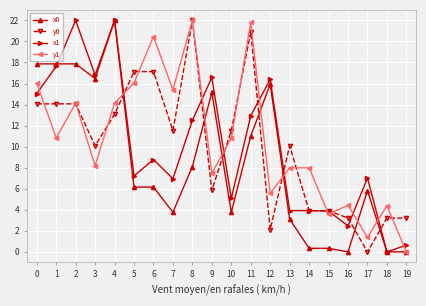

What is the spread (max minus min) of values at 10?

7.8